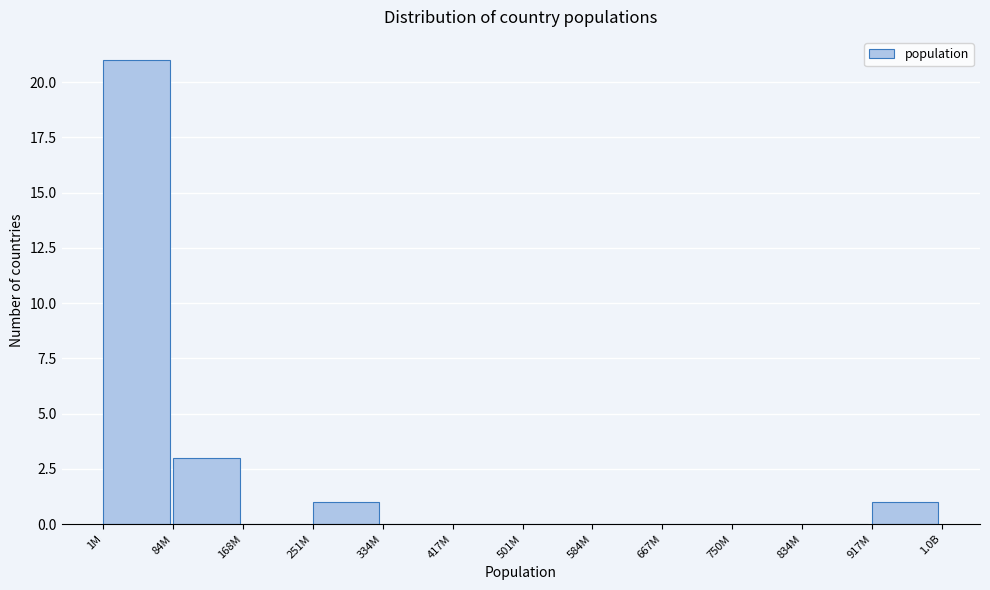

Reading right to left, extract all data points from this chart.

917M=1	834M=0	750M=0	667M=0	584M=0	501M=0	417M=0	334M=0	251M=1	168M=0	84M=3	1M=21